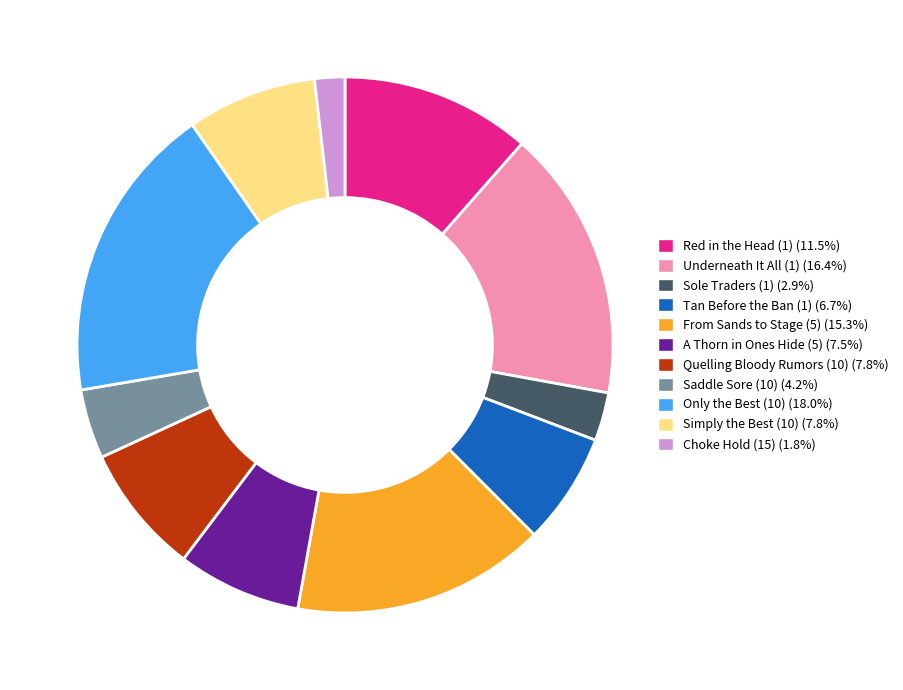

Does any single category account for the majority?

No